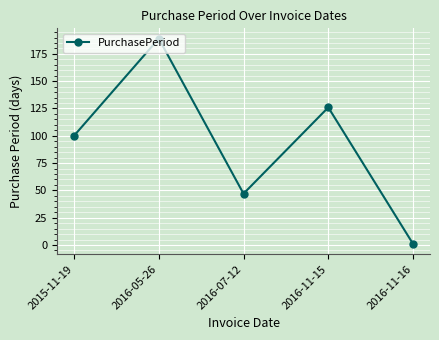

The chart shows a value of 82 at 2016-07-12. True or false?

False